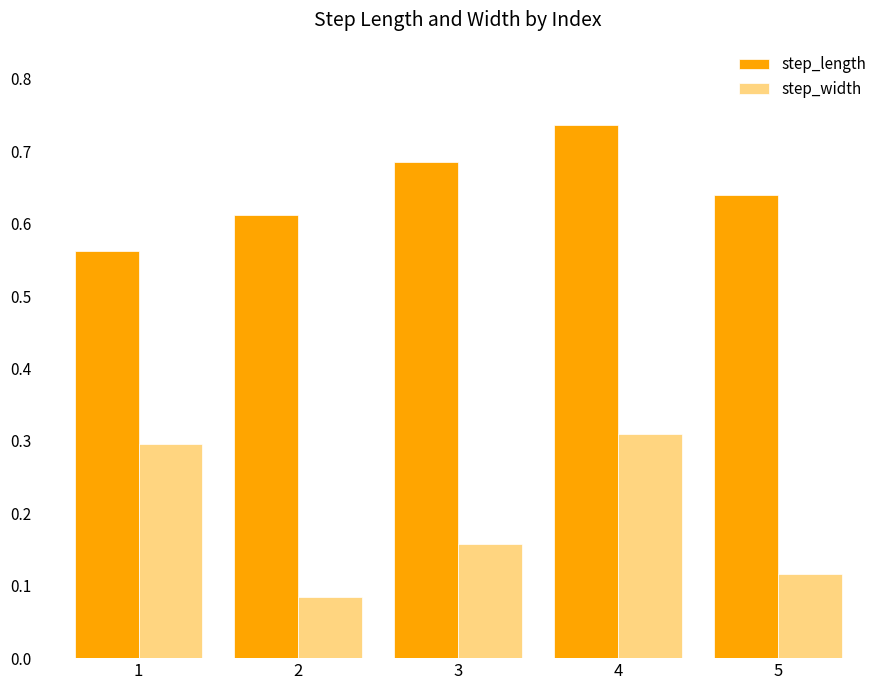

What is the sum of all step_width values?

1.0